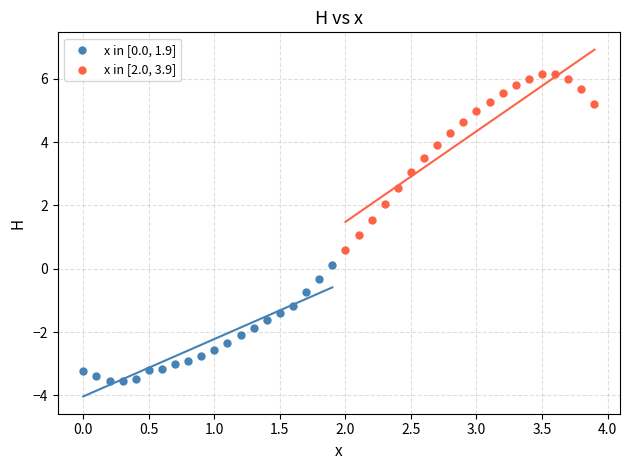

Which series contains the highest Y value?

x in [2.0, 3.9]